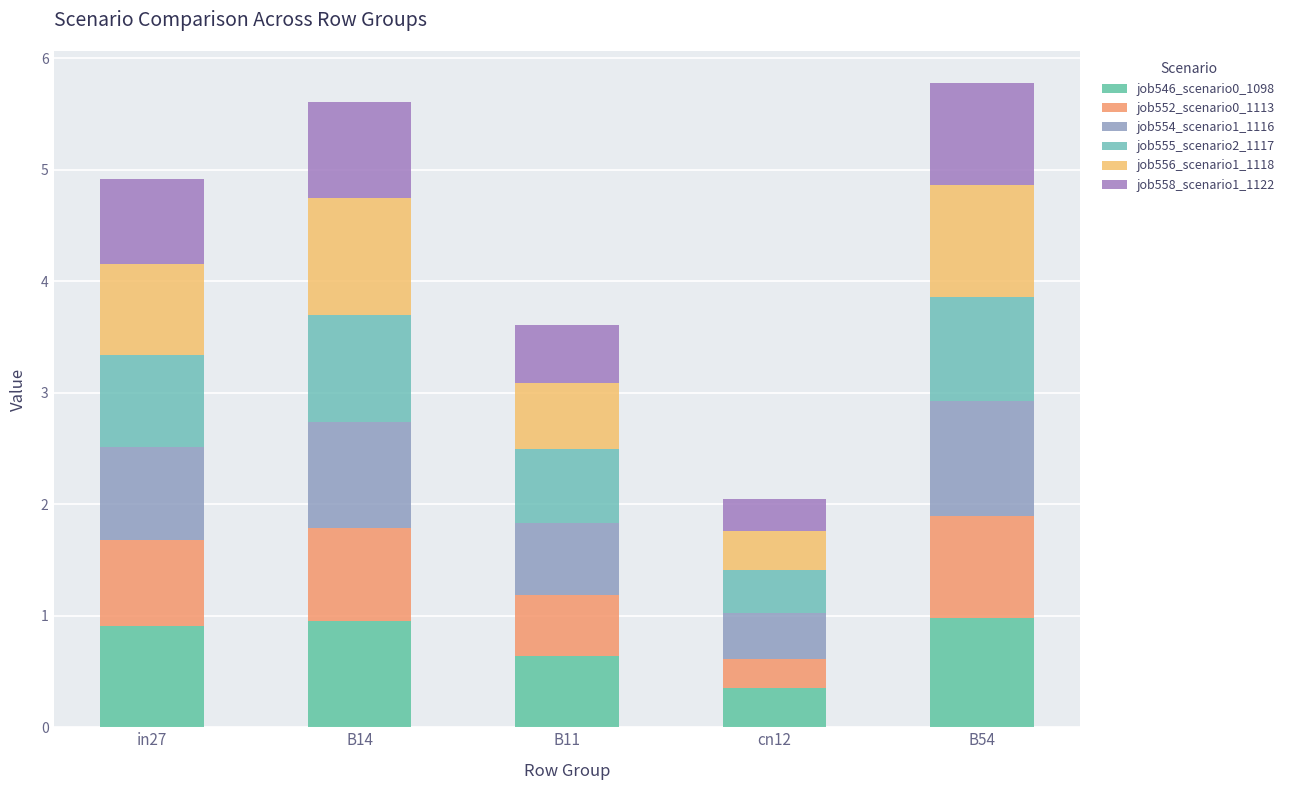

At which category is the sum across all series the highest?

B54